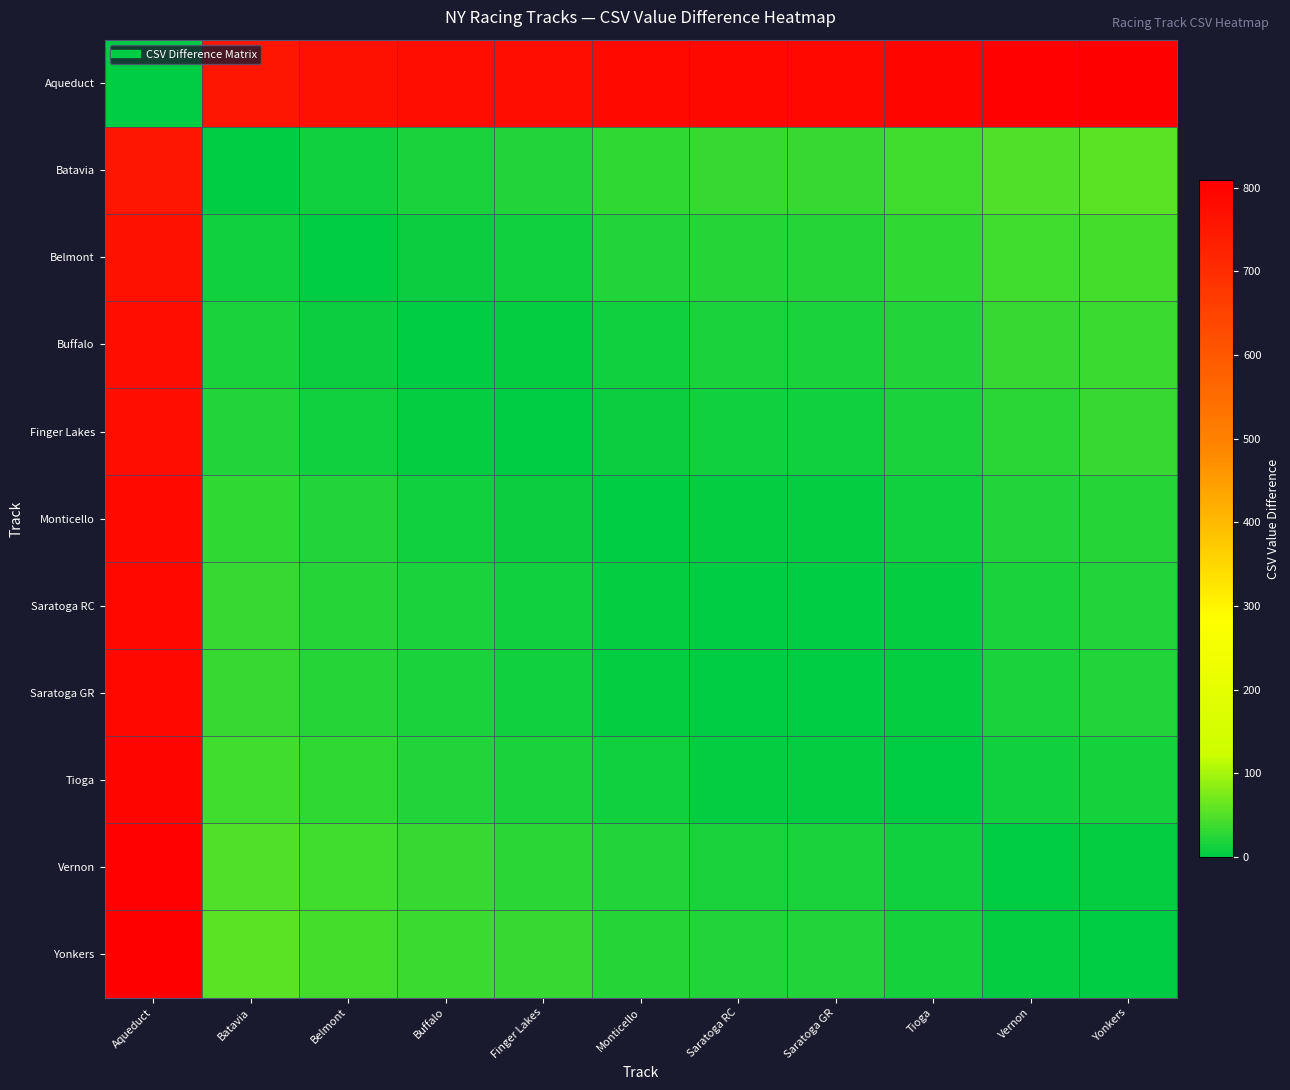

Which category has the highest value across all series?

Yonkers